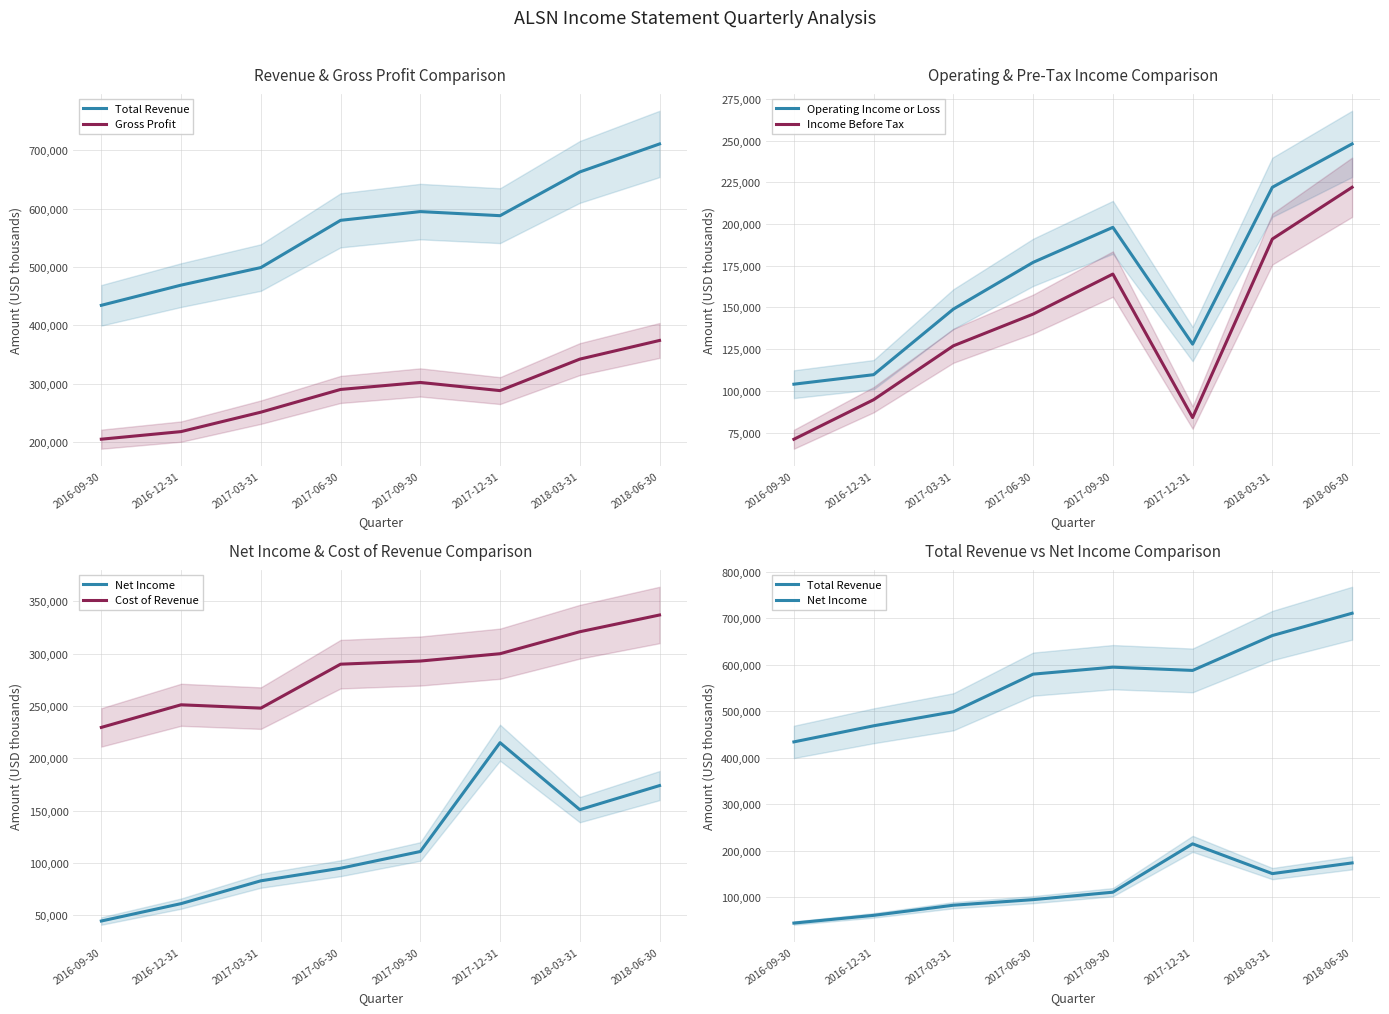

Count the Gross Profit values in the range 251000 to 342000.

5